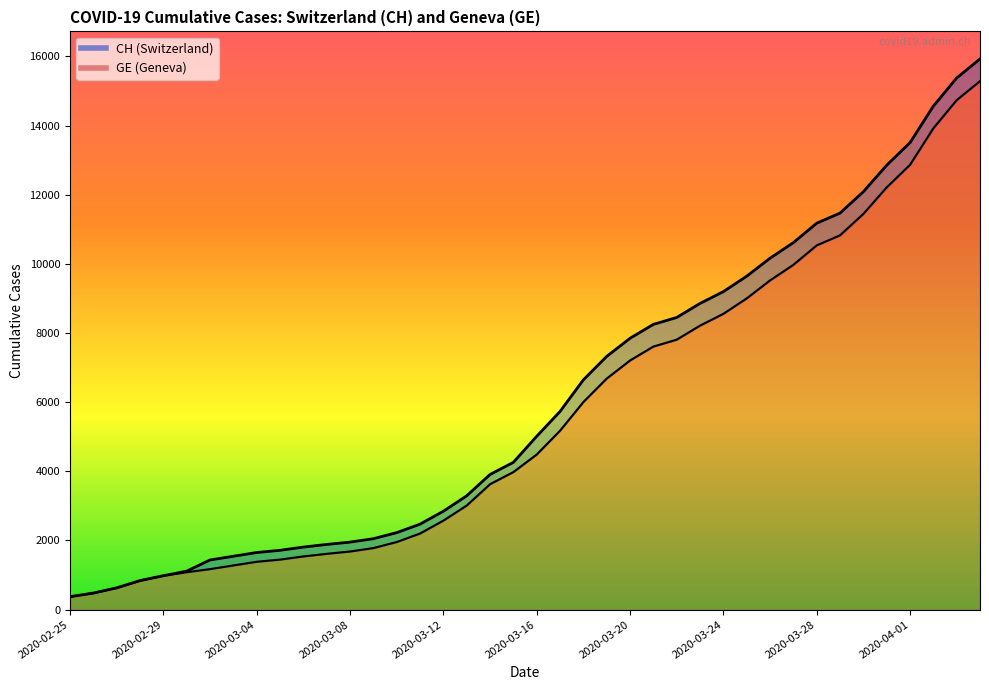

How many values in the GE series are below 4485?

20